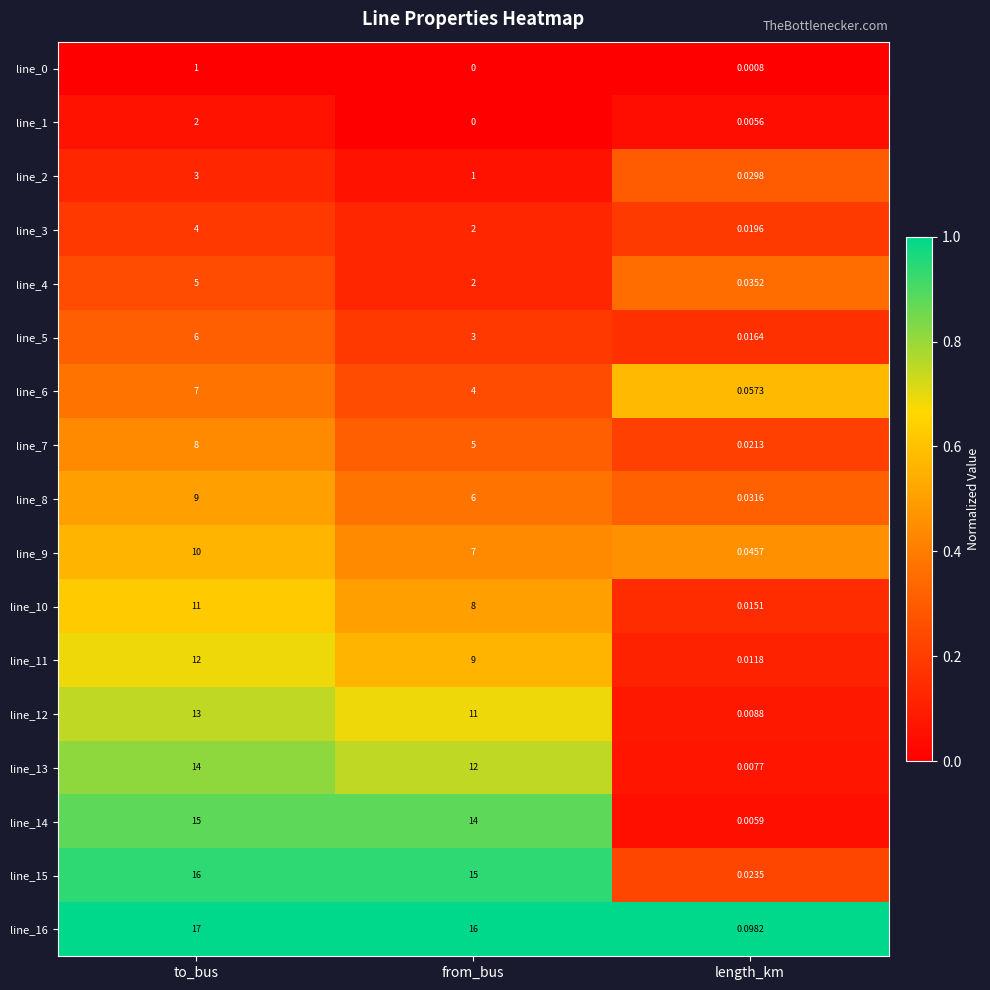

At which category is the sum across all series the highest?

to_bus